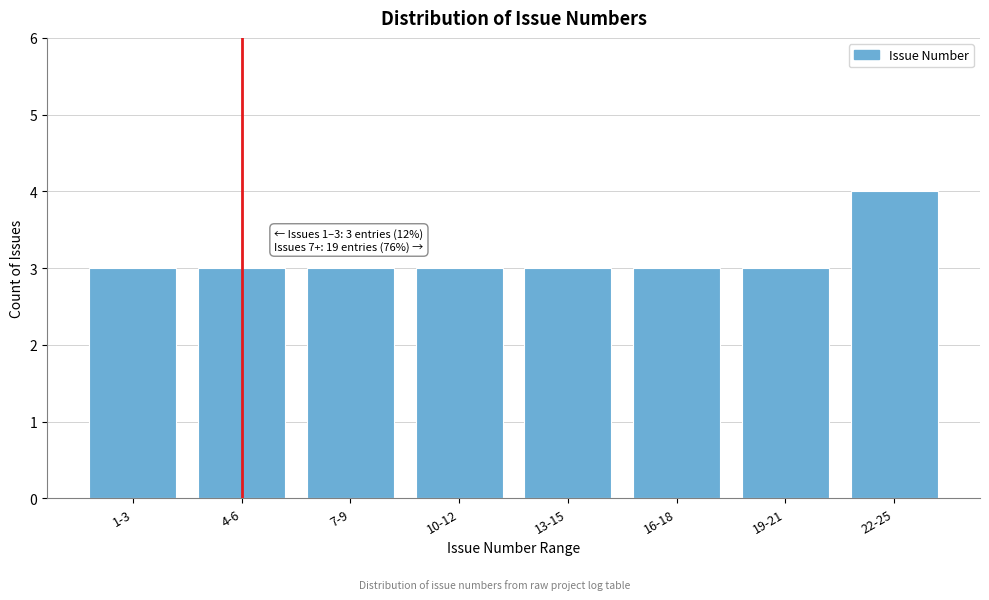

Reading left to right, what are all the values shown in this chart?

1-3=3	4-6=3	7-9=3	10-12=3	13-15=3	16-18=3	19-21=3	22-25=4